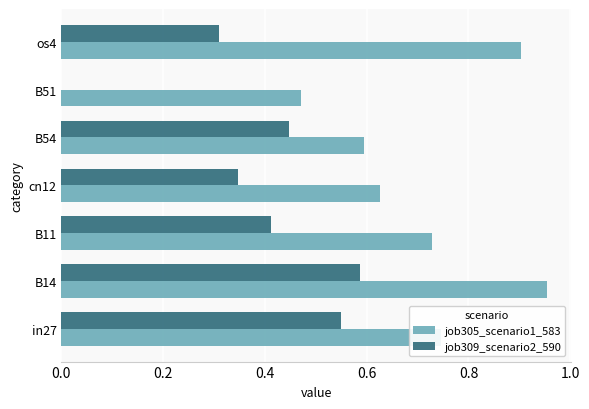

What is the sum of the job305_scenario1_583 values at cn12 and B11?

1.4